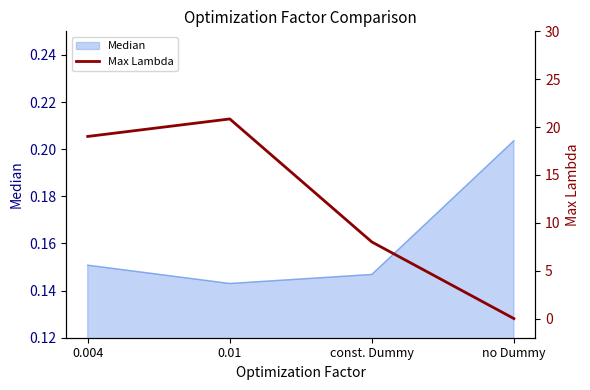

Which category has the lowest value across all series?

no Dummy